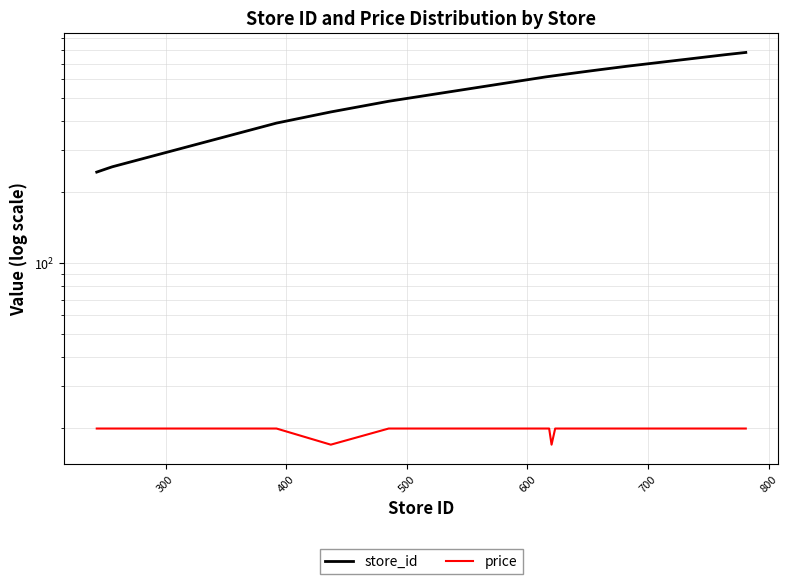

What is the value of the store_id point at the 25th from the left?

684.0